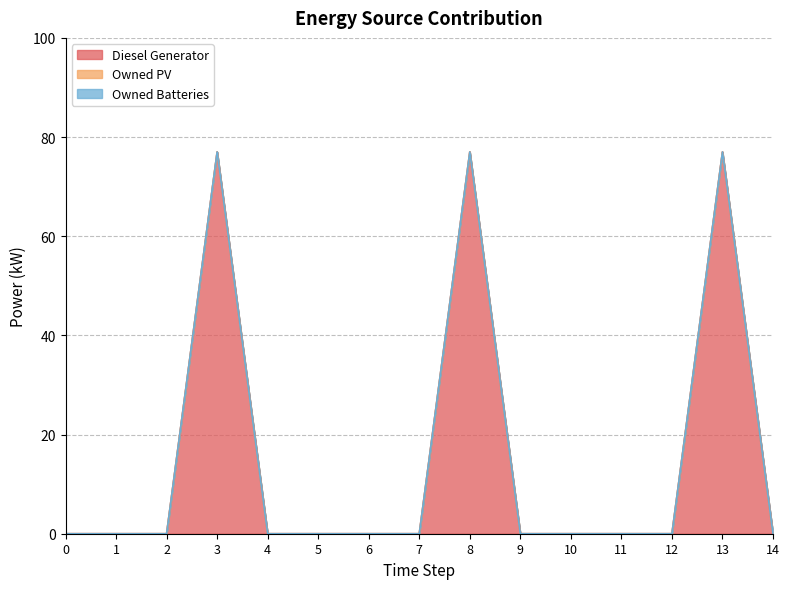

Does the chart have visible grid lines?

Yes